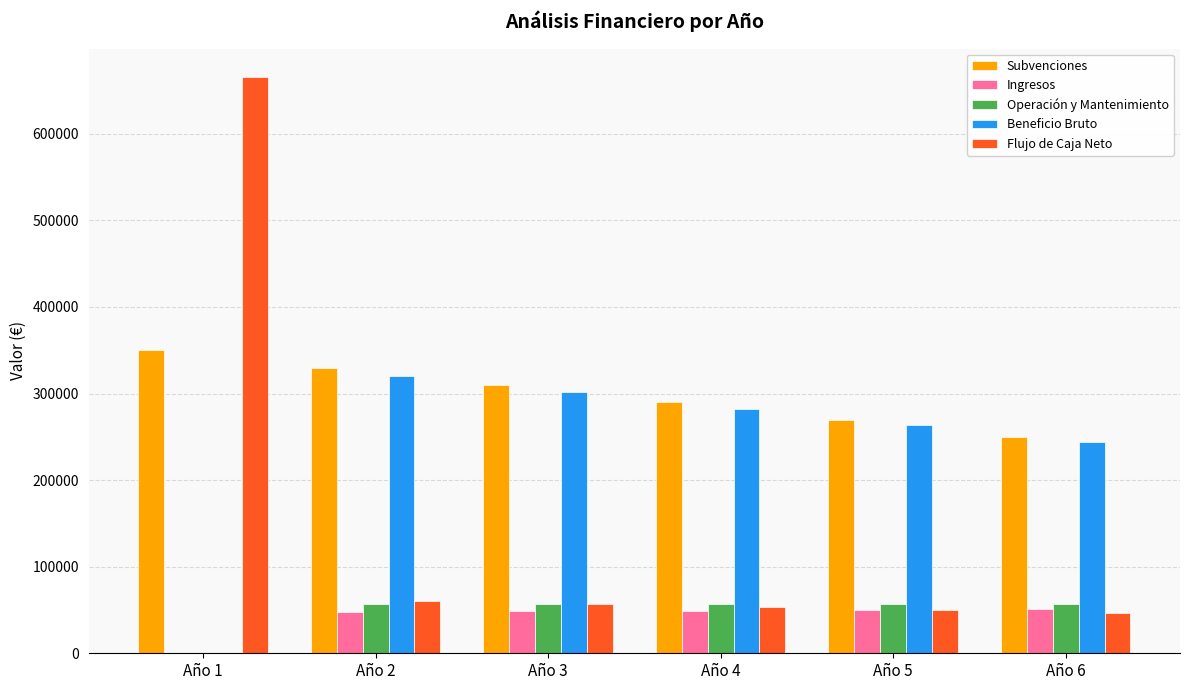

Which label corresponds to the largest value in the chart?

Año 1